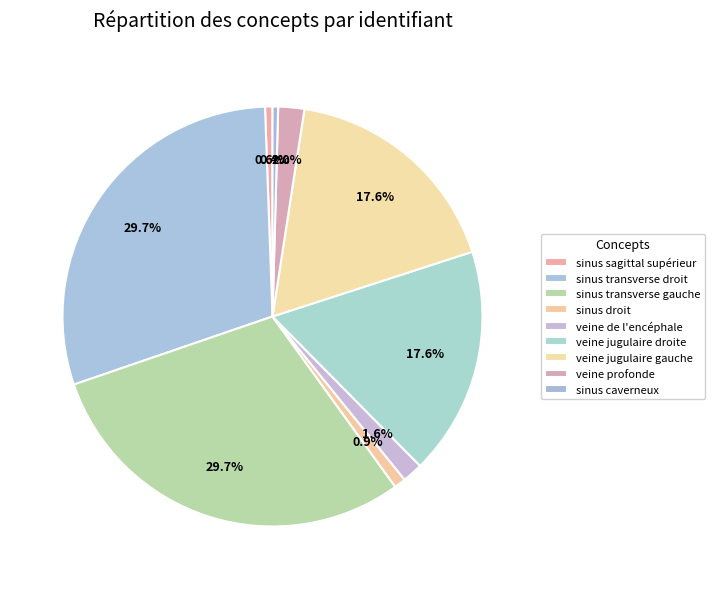

The veine profonde slice represents 7% of the pie. True or false?

False